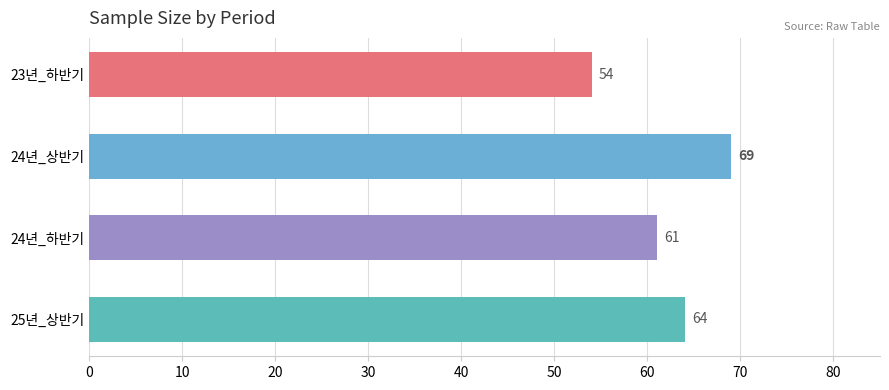

What is the average value?

62